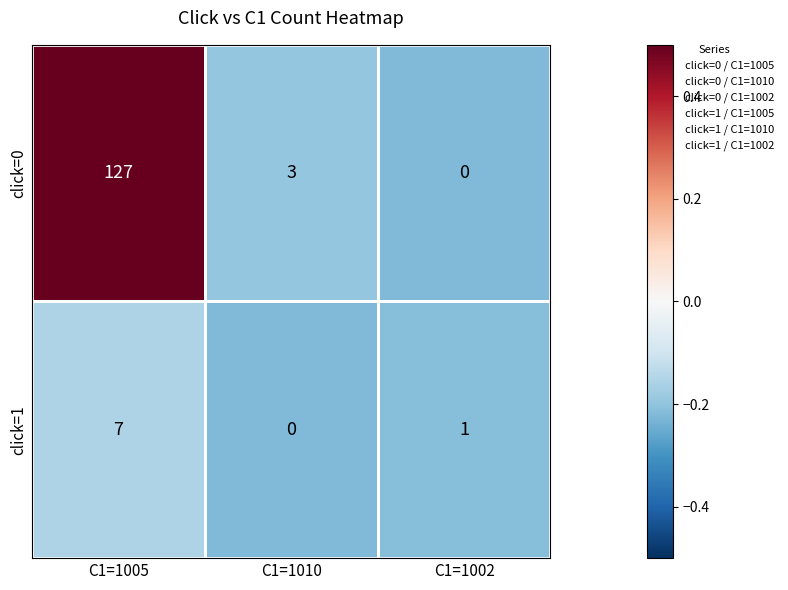

How many values in the click=0 series are below 3?

1